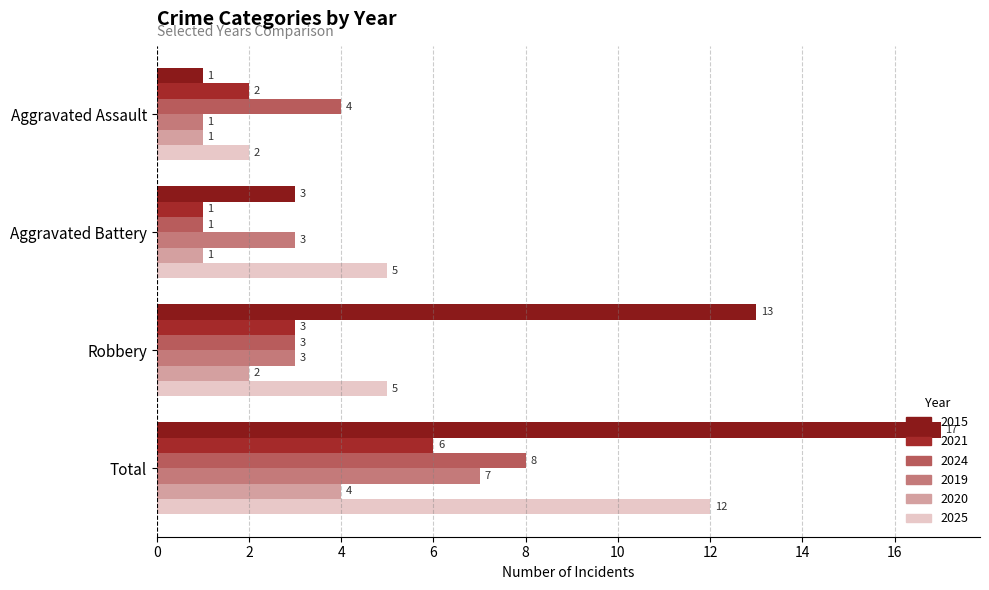

What is the lowest value of the 2020 series?

1